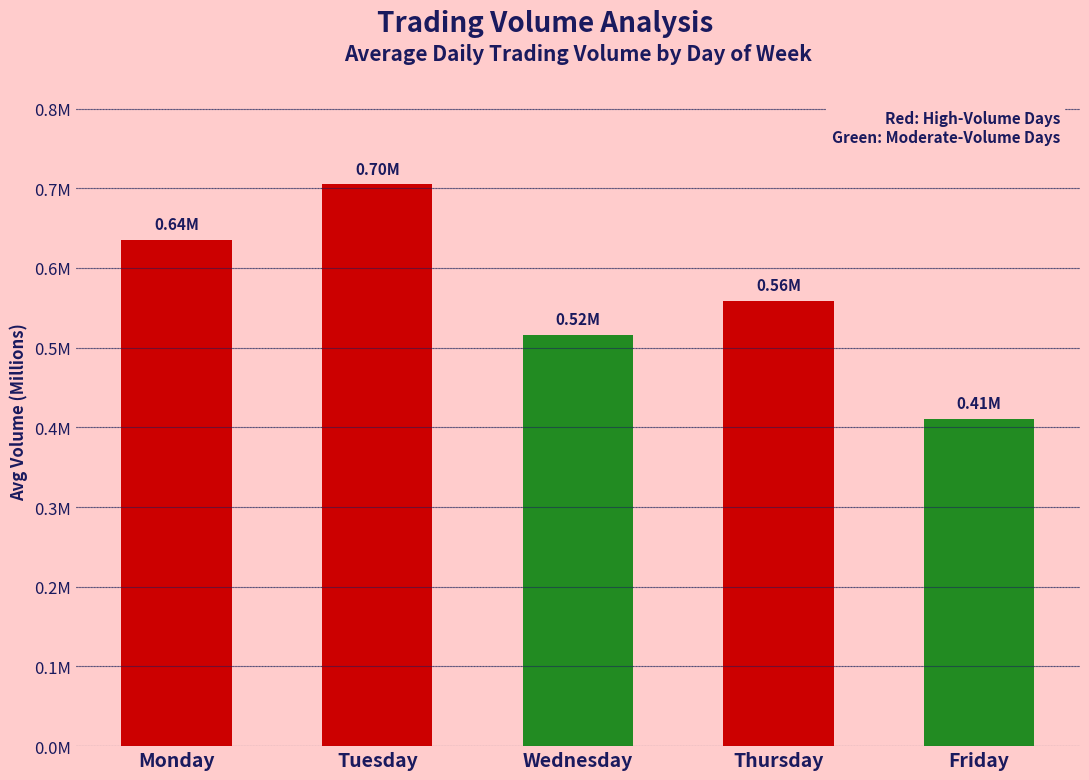

At which label is the value closest to 0?

Friday